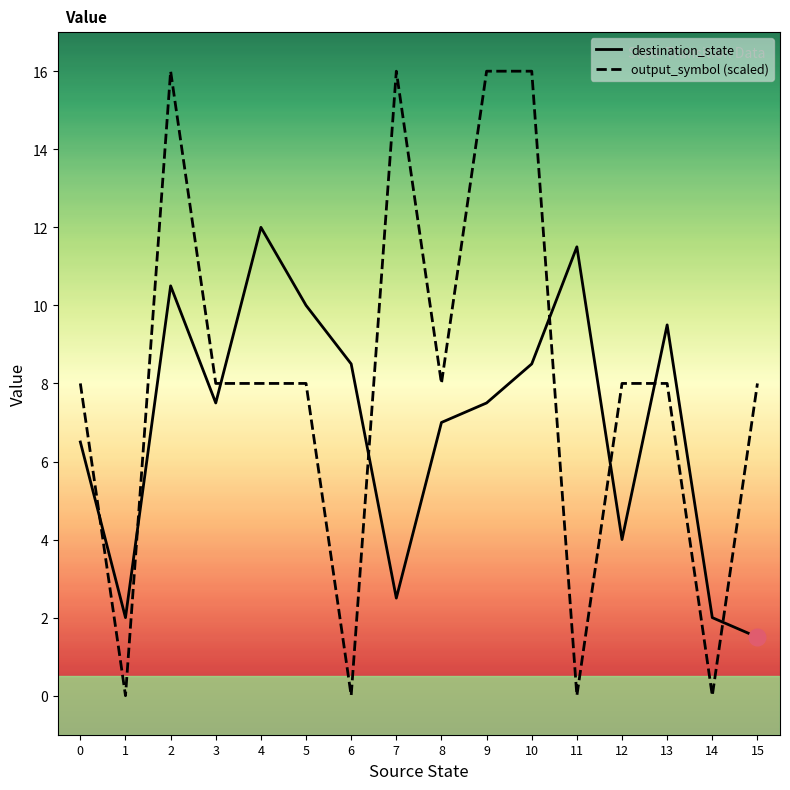

At how many categories does at least one series exceed 1?

16